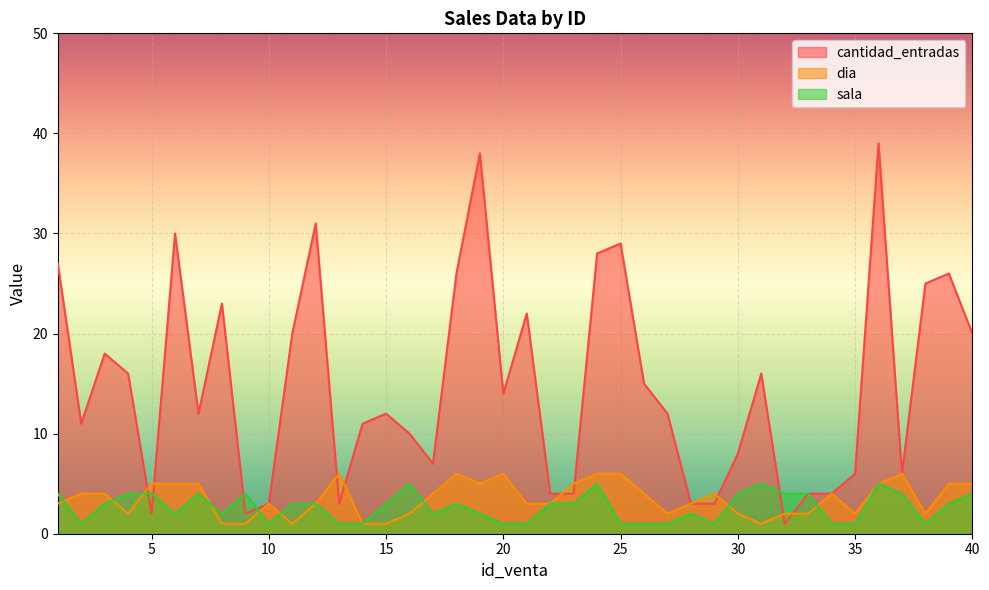

What are all the series names shown in the legend?

cantidad_entradas, dia, sala